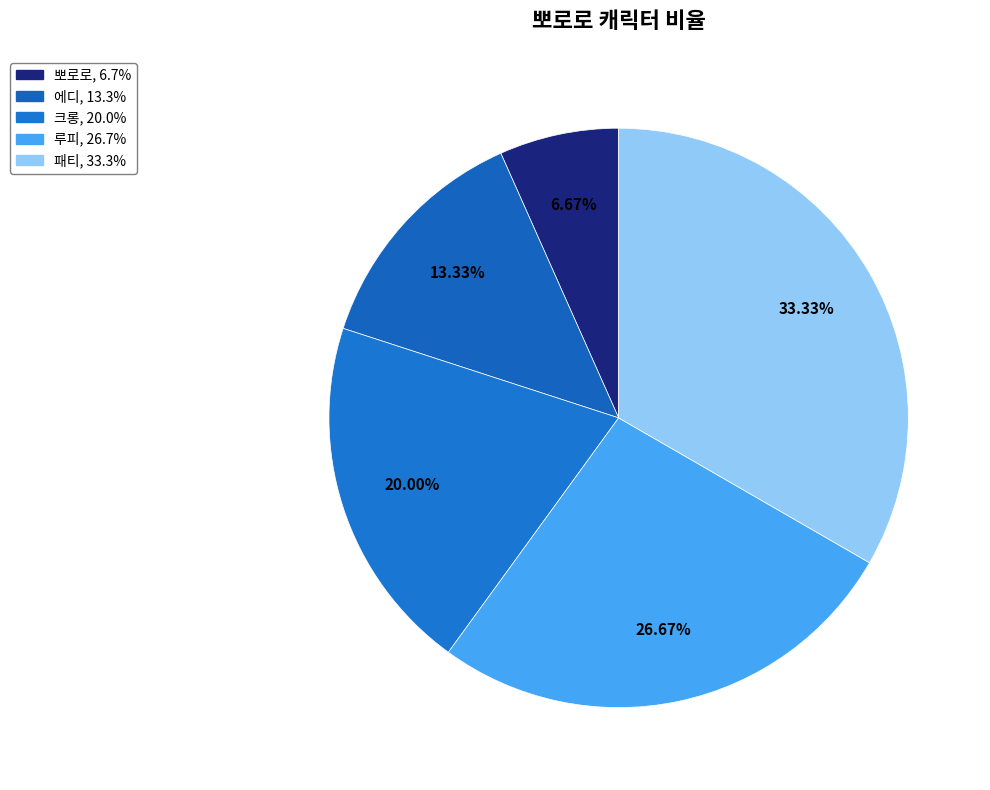

How many slices are in this pie chart?

5